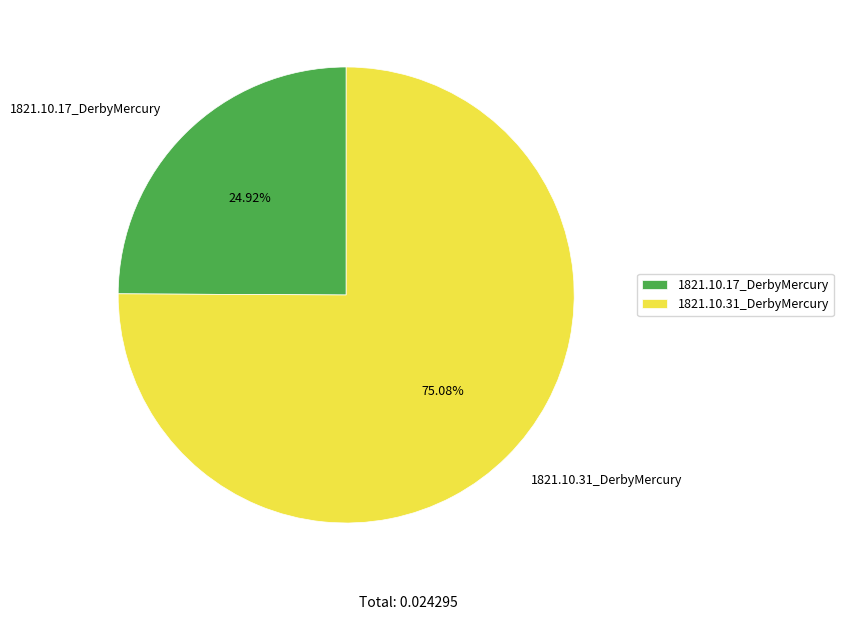

Which slice represents more than half of the pie?

1821.10.31_DerbyMercury